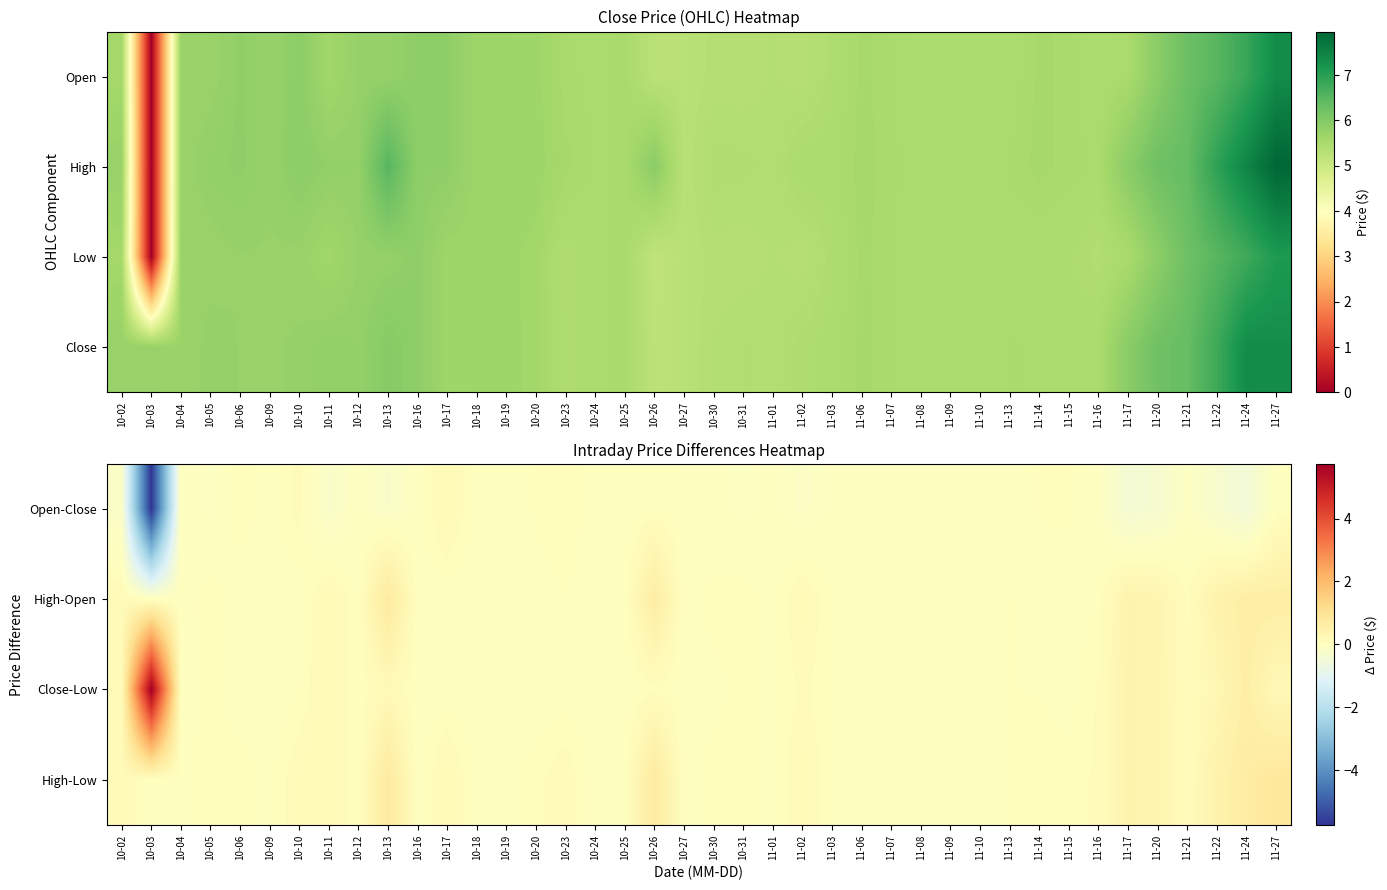

At which category is the sum across all series the highest?

11-27